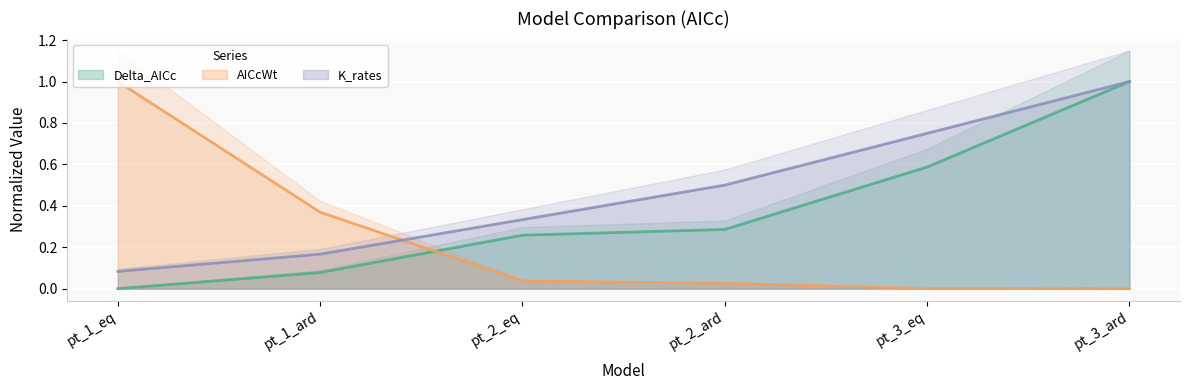

What is the difference between the highest and lowest values at pt_2_ard?

0.5